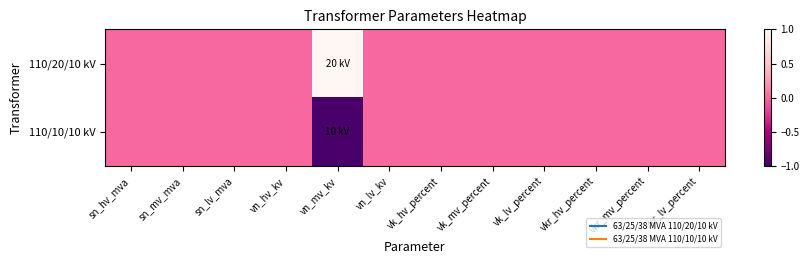

Which series has the widest spread of values?

110/20/10 kV